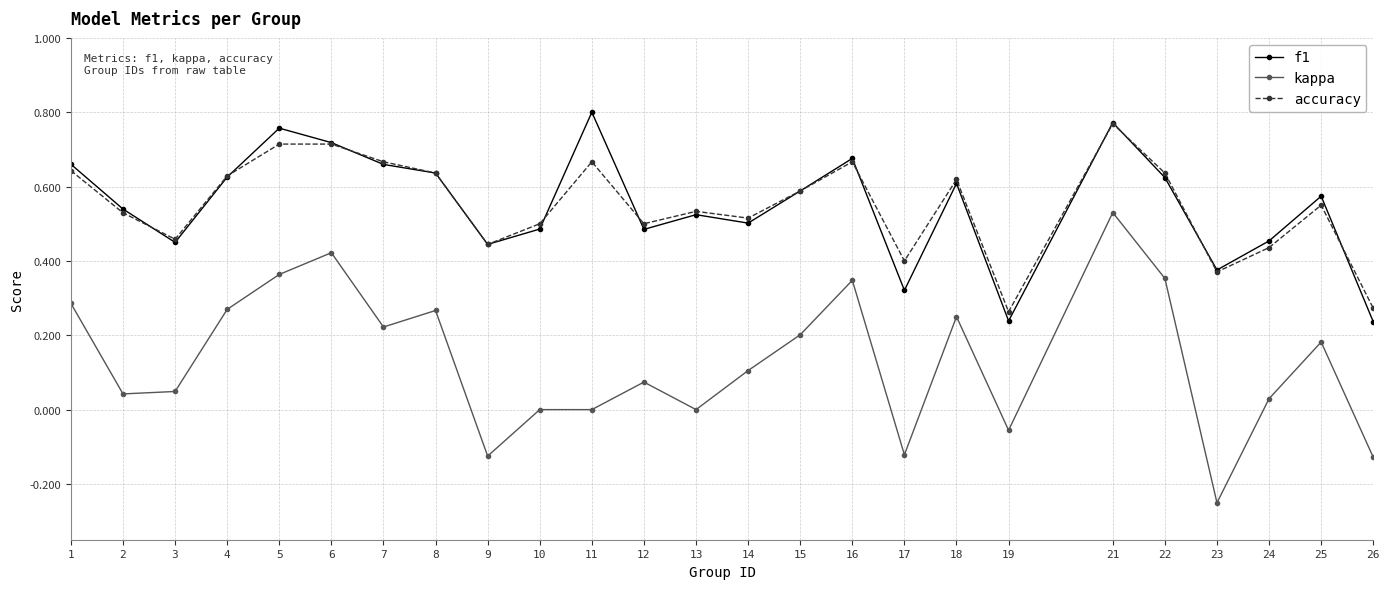

True or false: kappa and accuracy cross at least once.

False